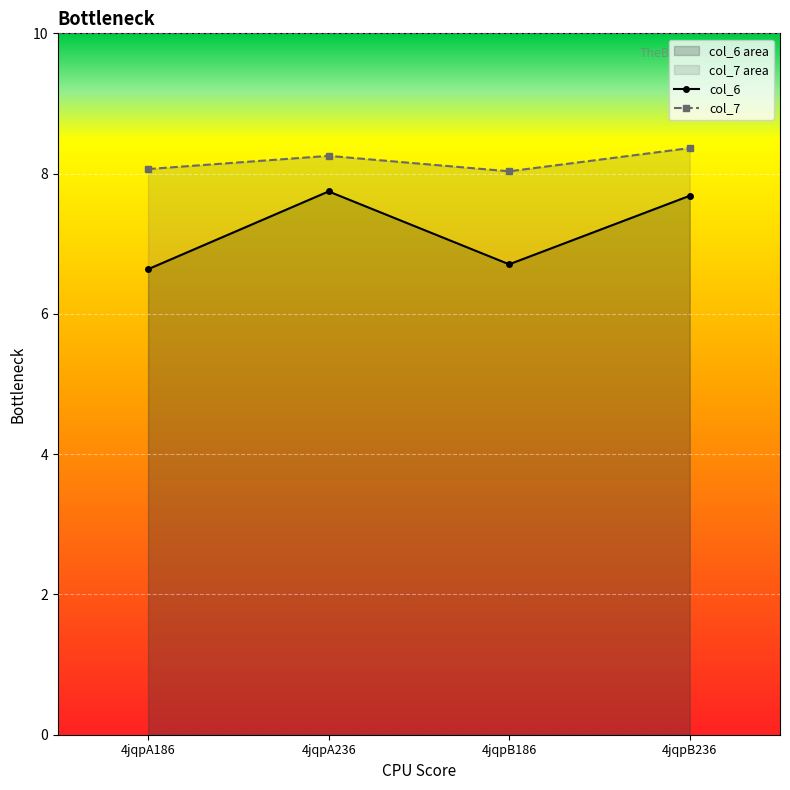

What position from the left is 4jqpA236?

2